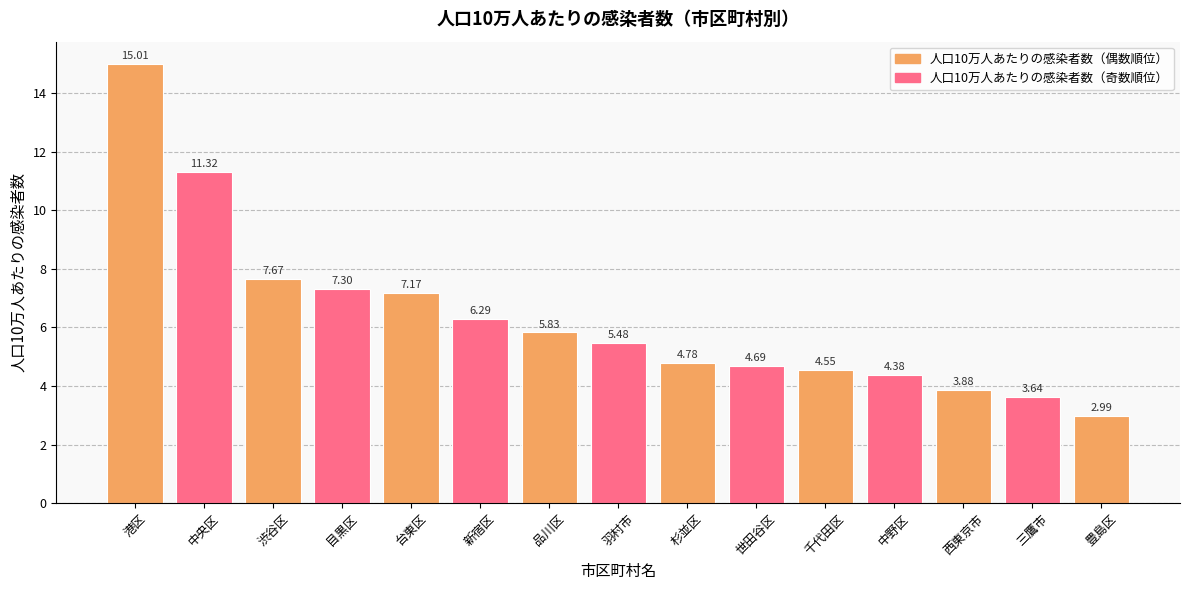

What is the sum of the values at 港区 and 中央区?

26.3